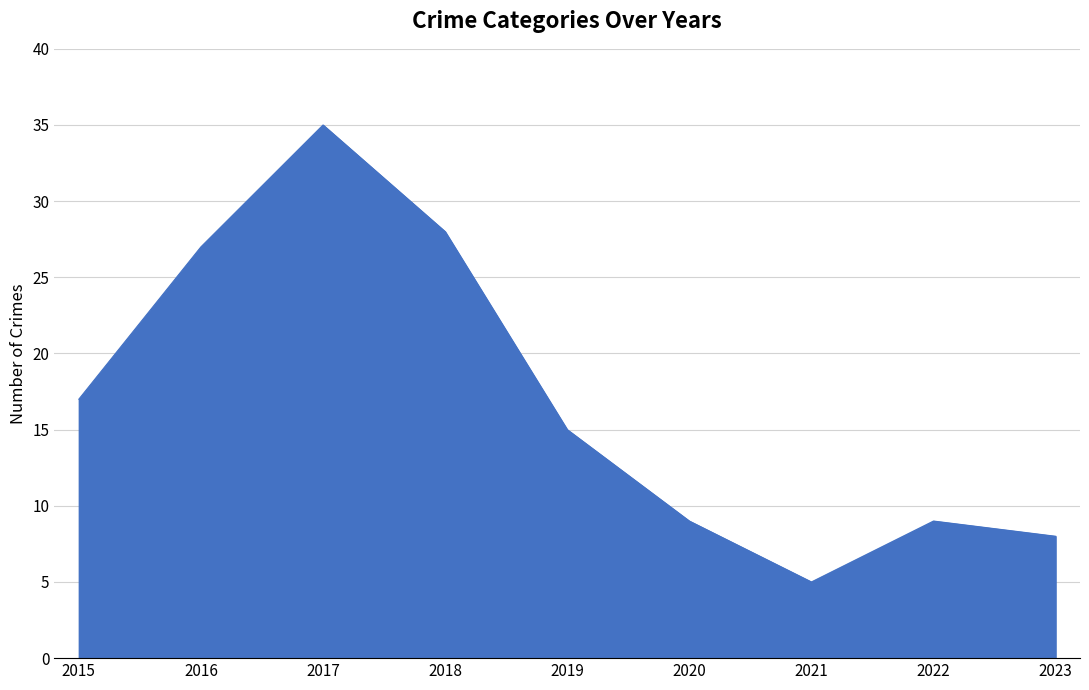

The value at 2020 is 14. True or false?

False